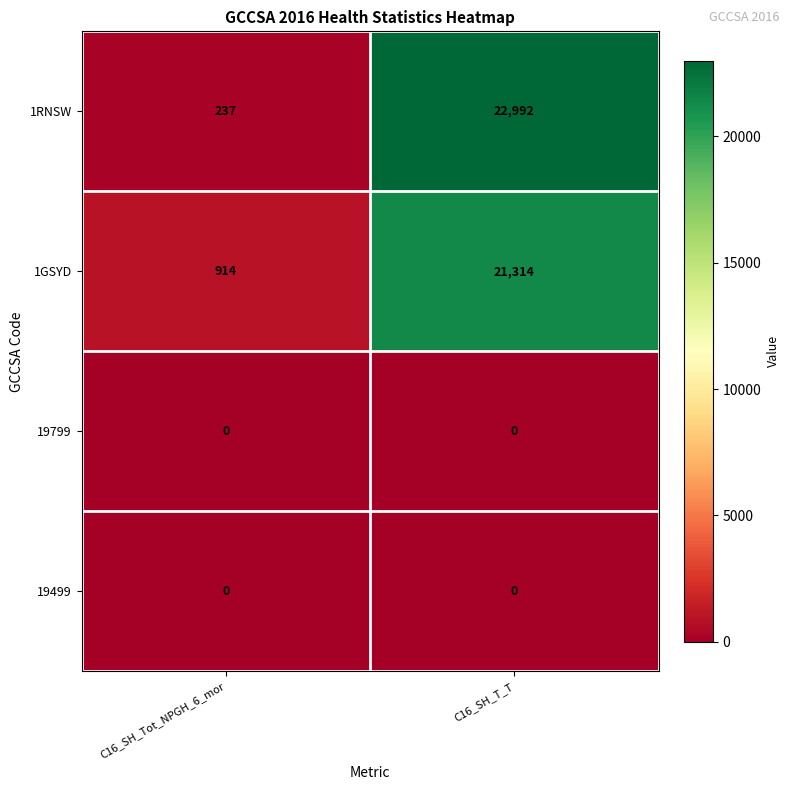

Between C16_SH_Tot_NPGH_6_mor and C16_SH_T_T, which series saw the biggest shift?

1RNSW